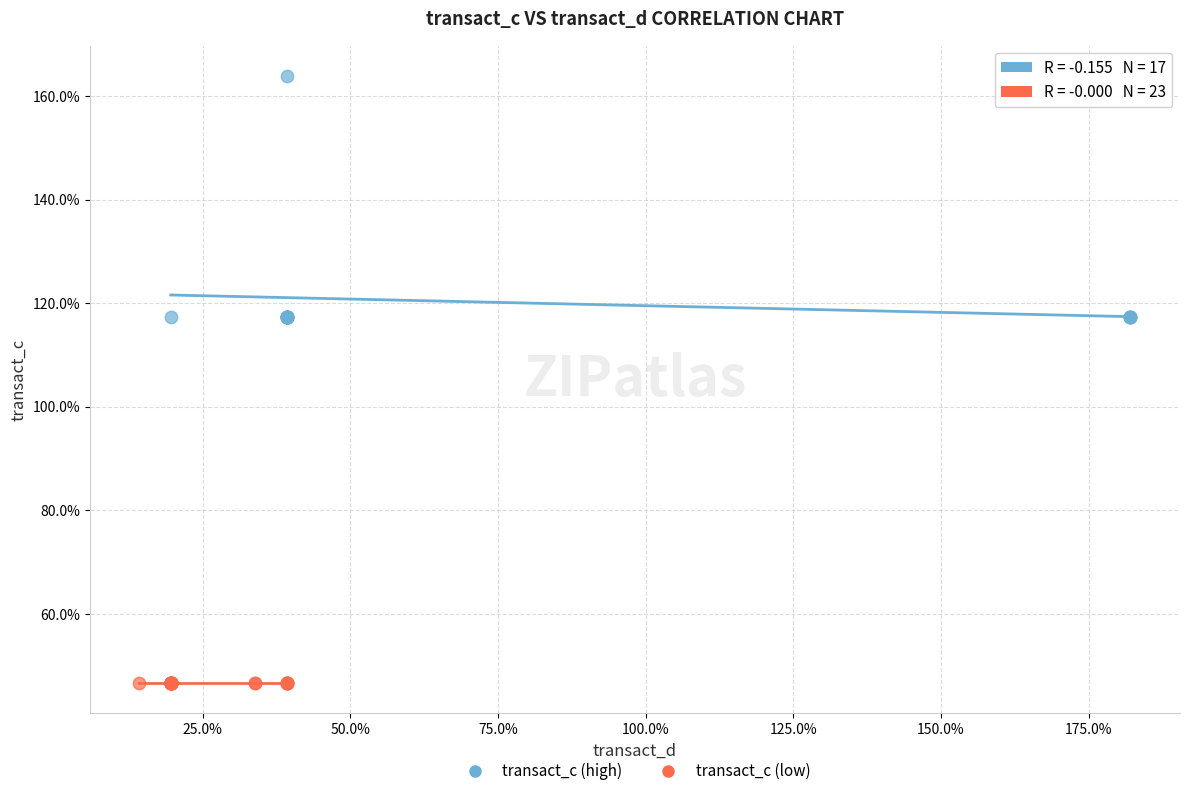

Which series contains the lowest Y value?

transact_c (low)